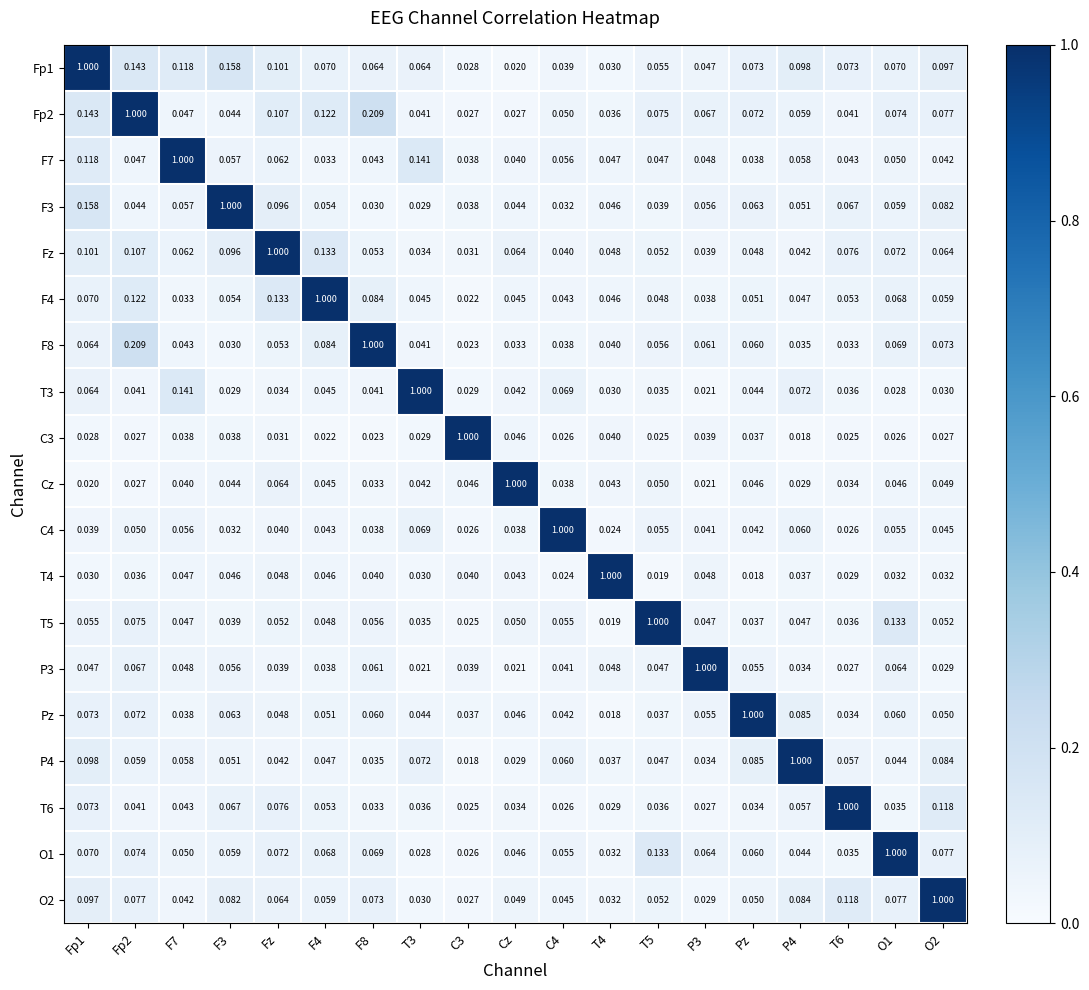

Is the value of T3 at T5 greater than the value of T6 at P3?

Yes